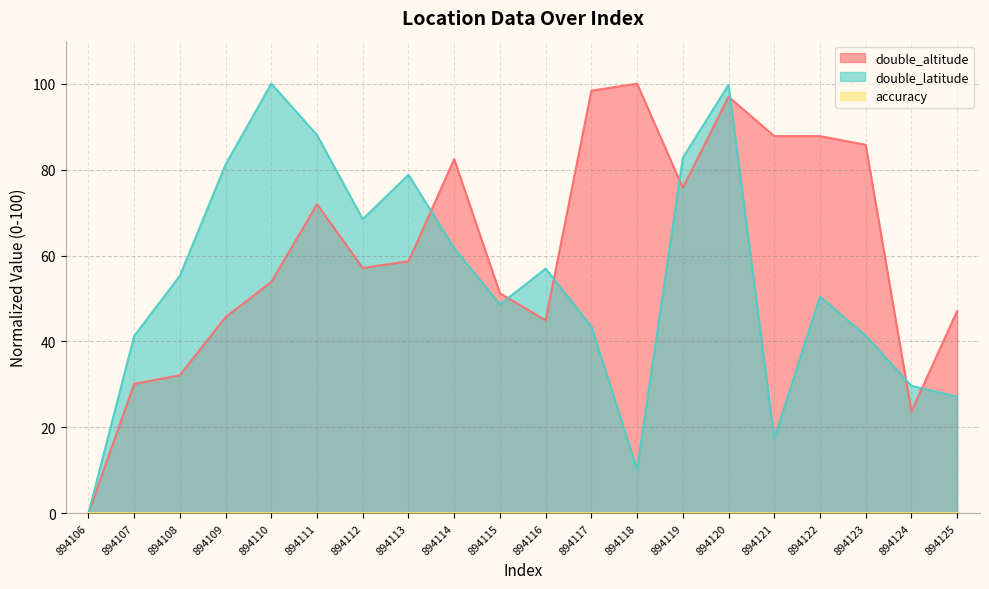

Which series has the largest total across all categories?

double_altitude